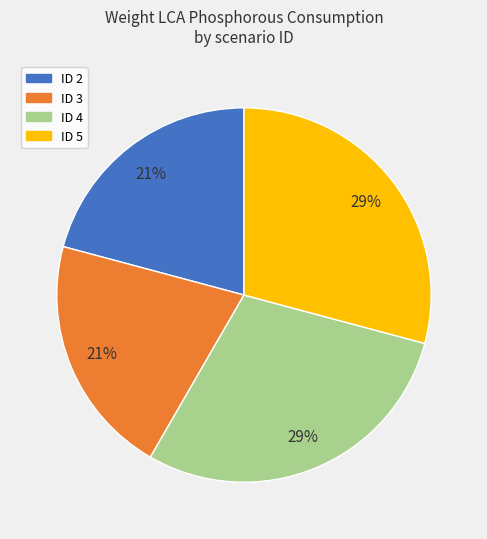

To the nearest percent, what is the average slice percentage?

25%